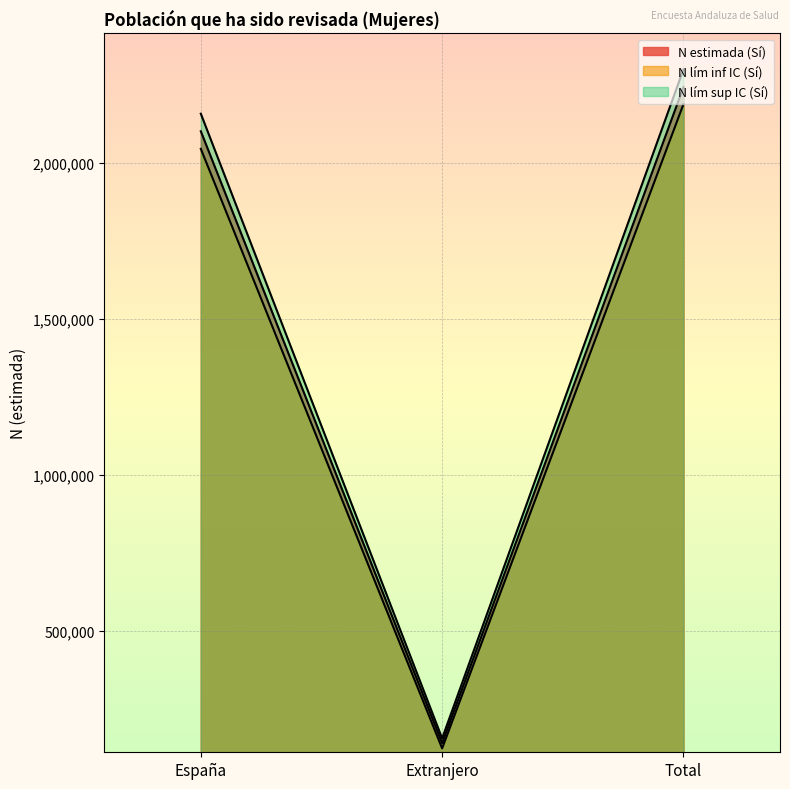

What value does the N lím inf IC (Sí) series have at España, to the nearest 10?

2044730